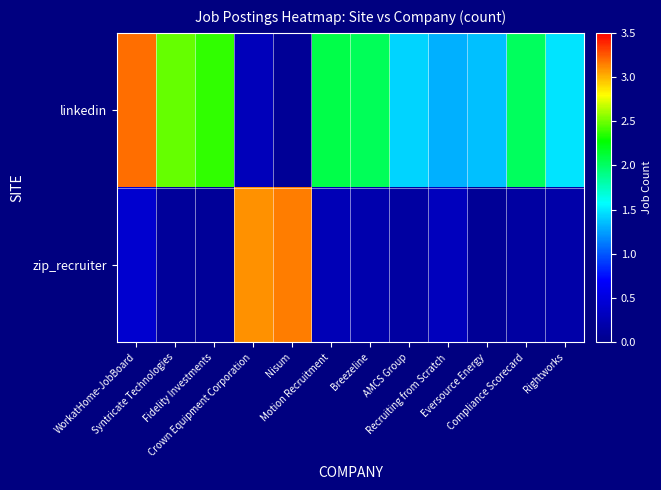

Rank the series by their average value, from lowest to highest.

zip_recruiter, linkedin